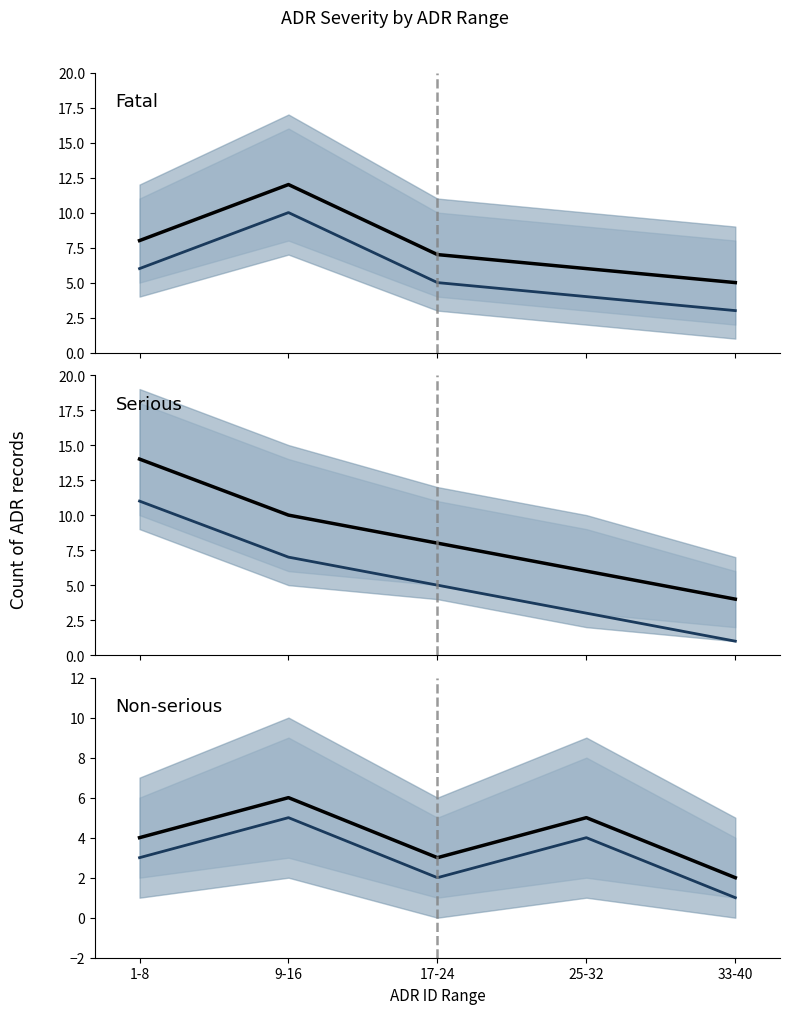

Between 1-8 and 33-40, which series saw the biggest shift?

Serious (secondary)